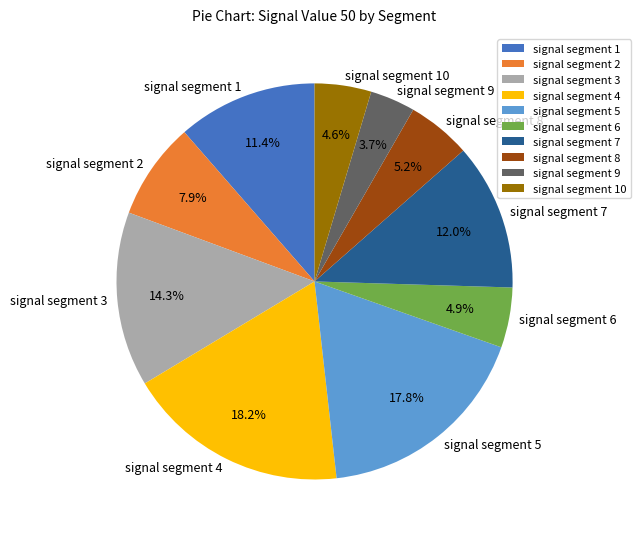

To the nearest percent, what is the average slice percentage?

10%